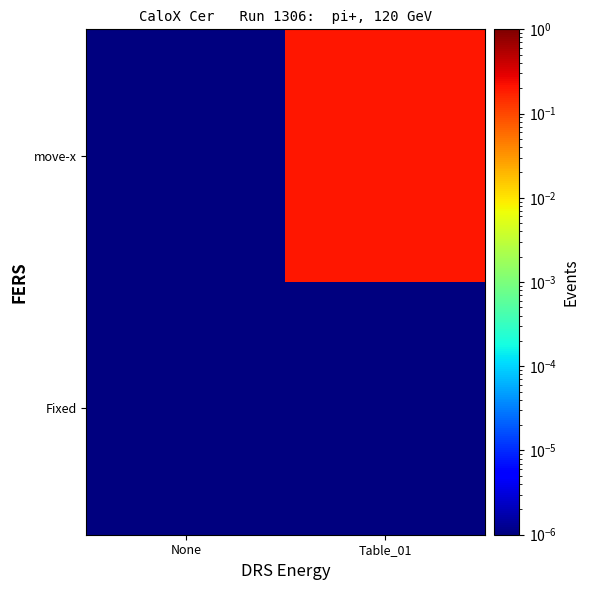

Which category has the highest value across all series?

Table_01